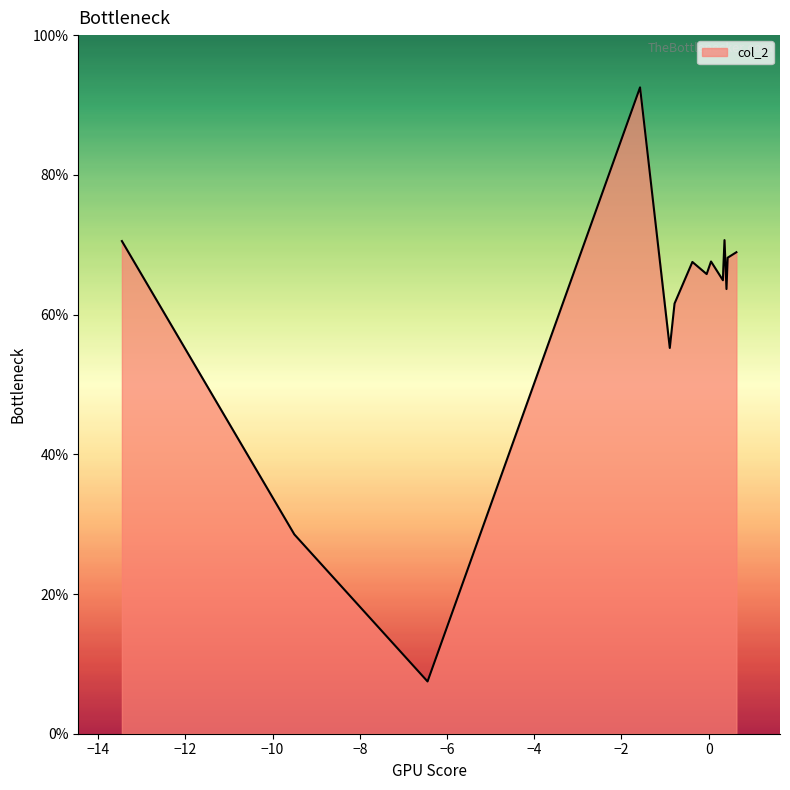

Rank the categories by value from highest to lowest.

13, 9, 5, 12, 1, 8, 7, 14, 6, 10, 2, 11, 4, 0, 3